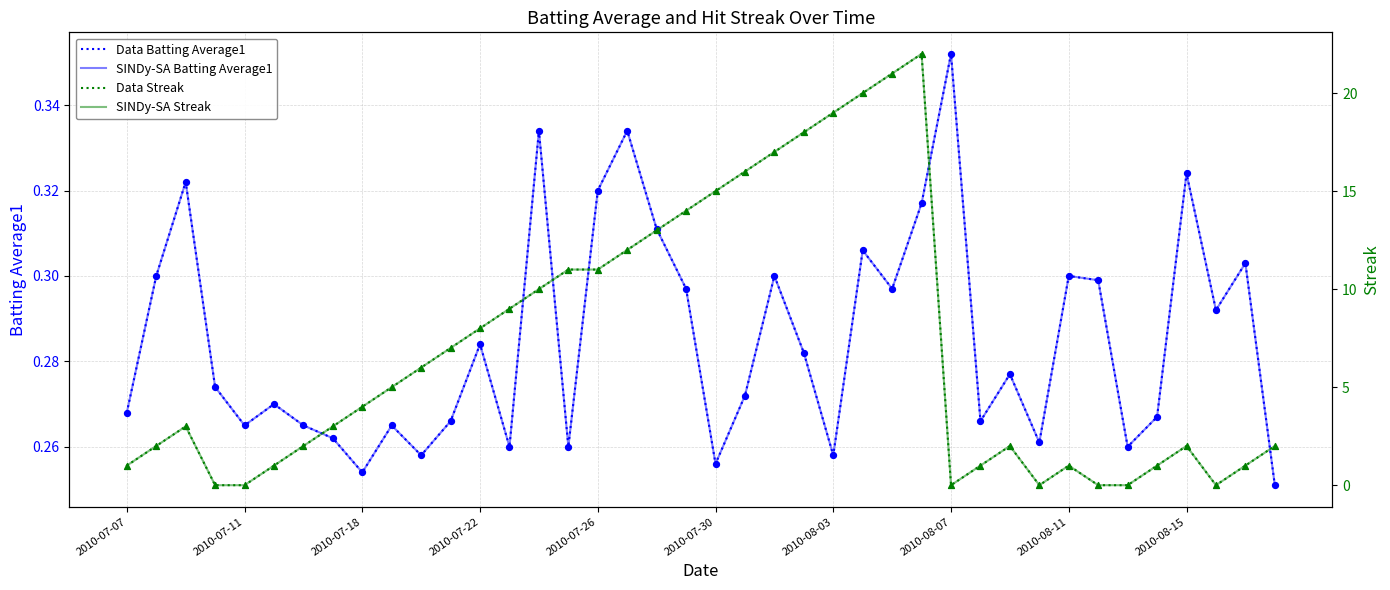

What is the total value across all series at 19?

28.6